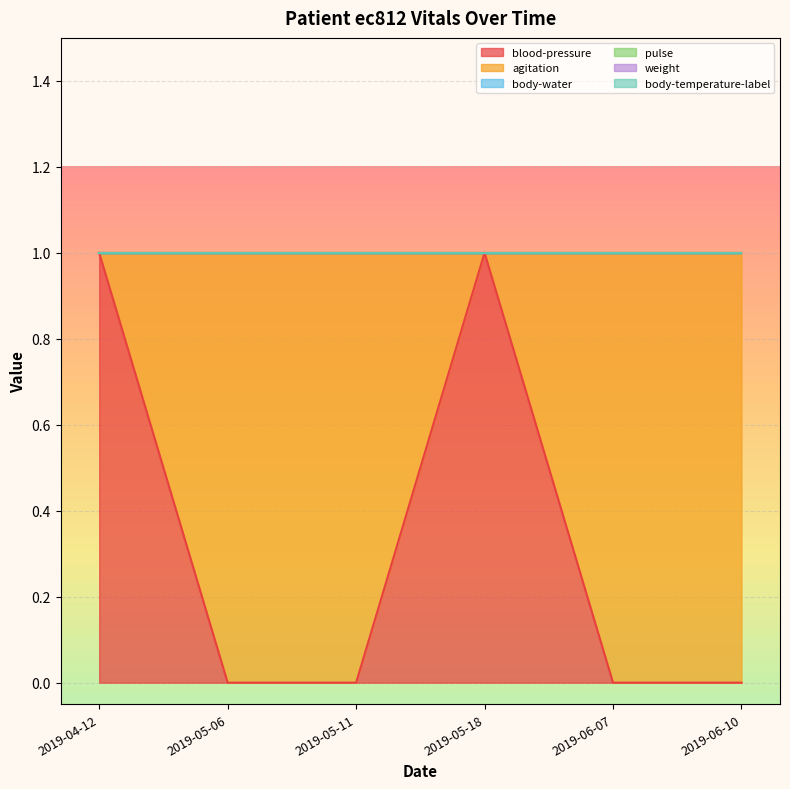

True or false: body-water and agitation intersect in this chart.

False